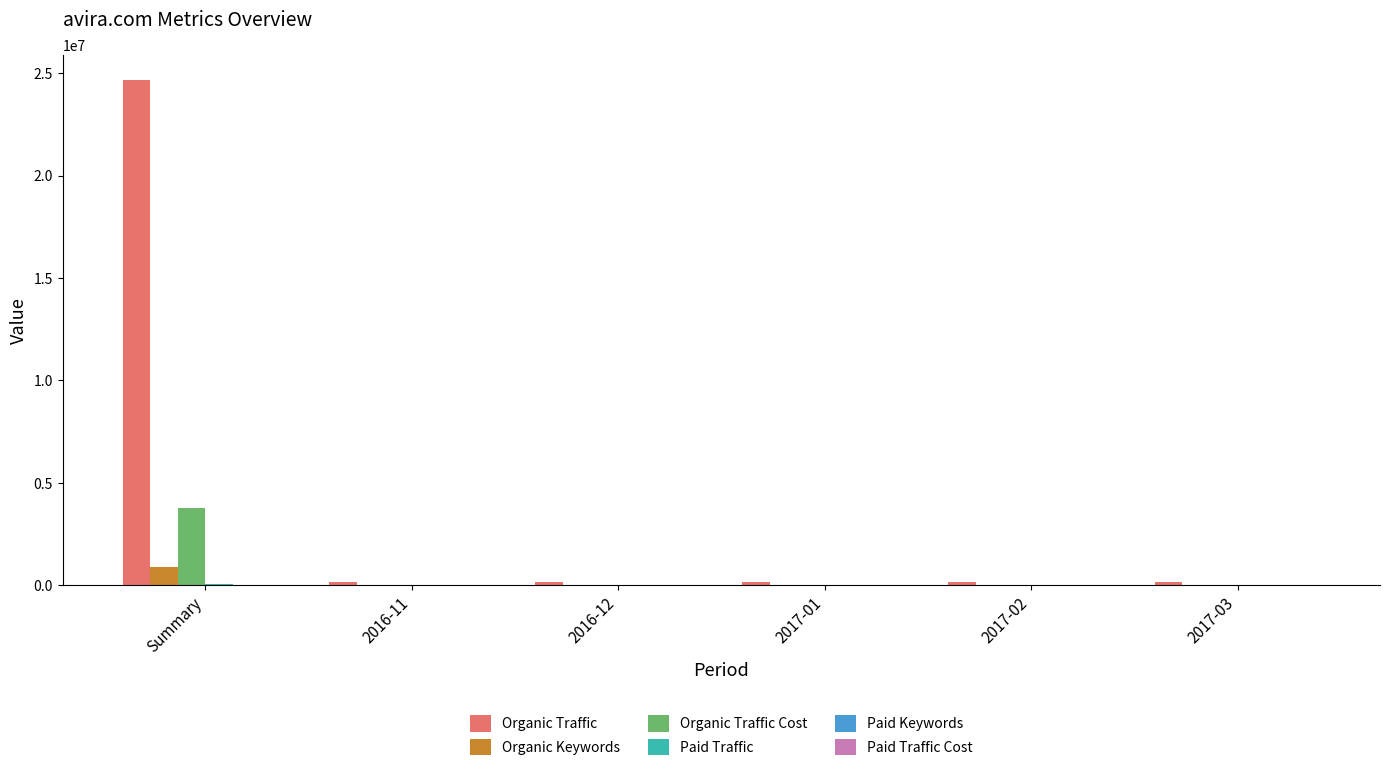

Are the bars horizontal?

No